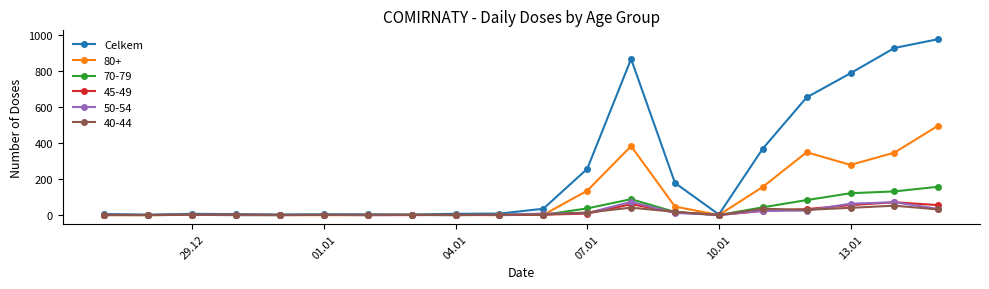

True or false: 80+ has more than 0 points higher than both neighbors.

True